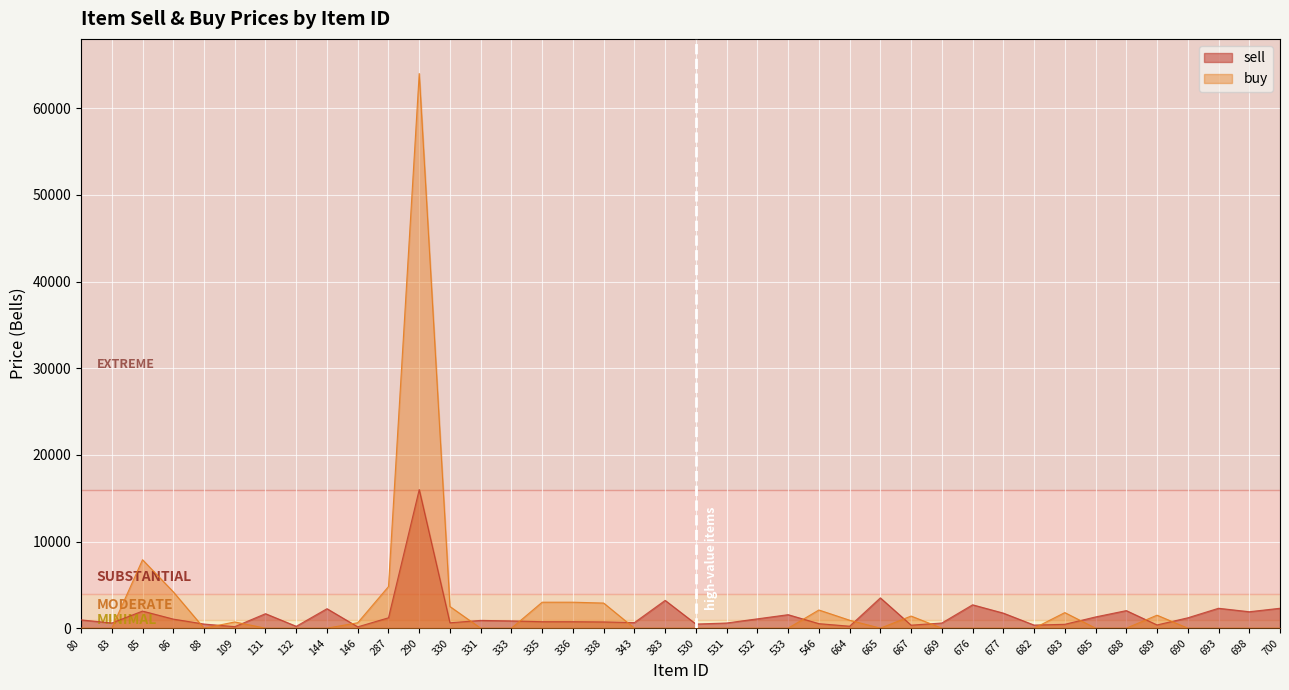

Which label corresponds to the smallest value in the chart?

80